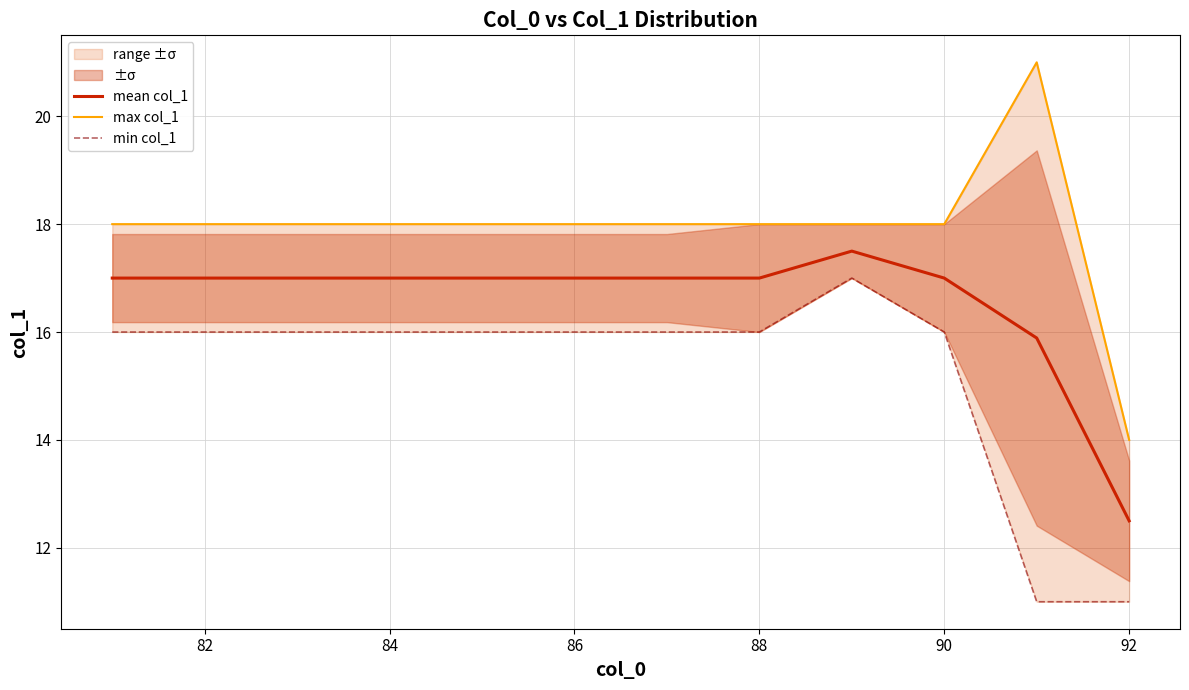

Is it true that mean col_1 equals 17.0 at 88?

True